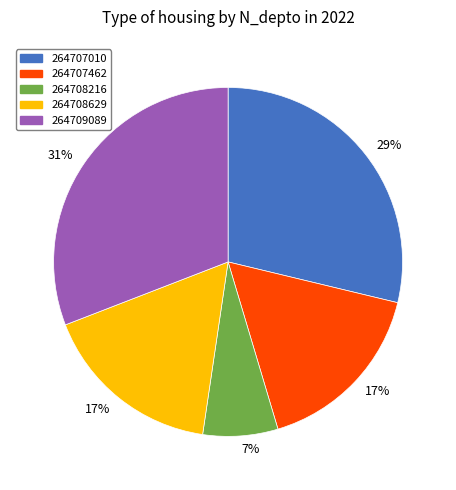

To the nearest percent, what is the difference between the largest and smallest slice percentages?

24%